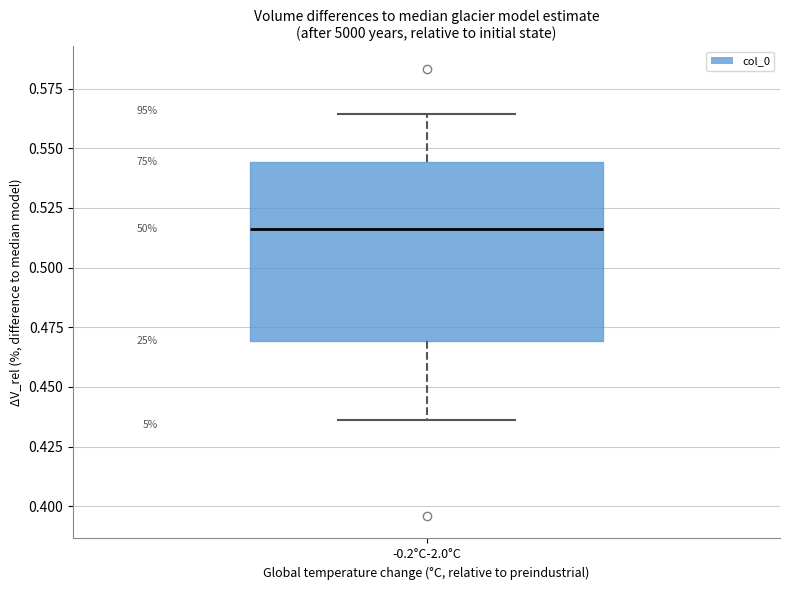

Where does the lower whisker of the box for -0.2°C-2.0°C end on the y-axis? The values are not printed on the chart, so give them approximately, as read against the axis.

0.435